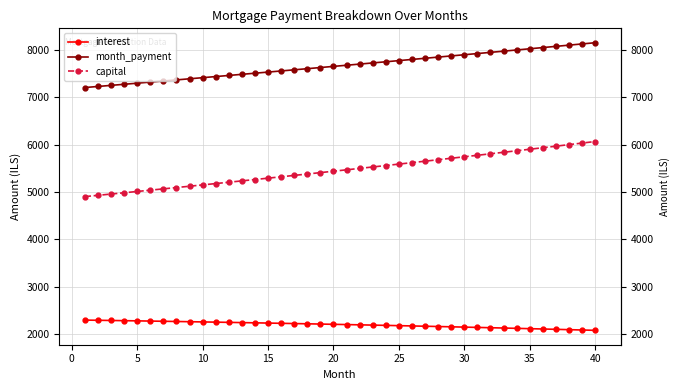

How many values in the capital series are below 5466?

20